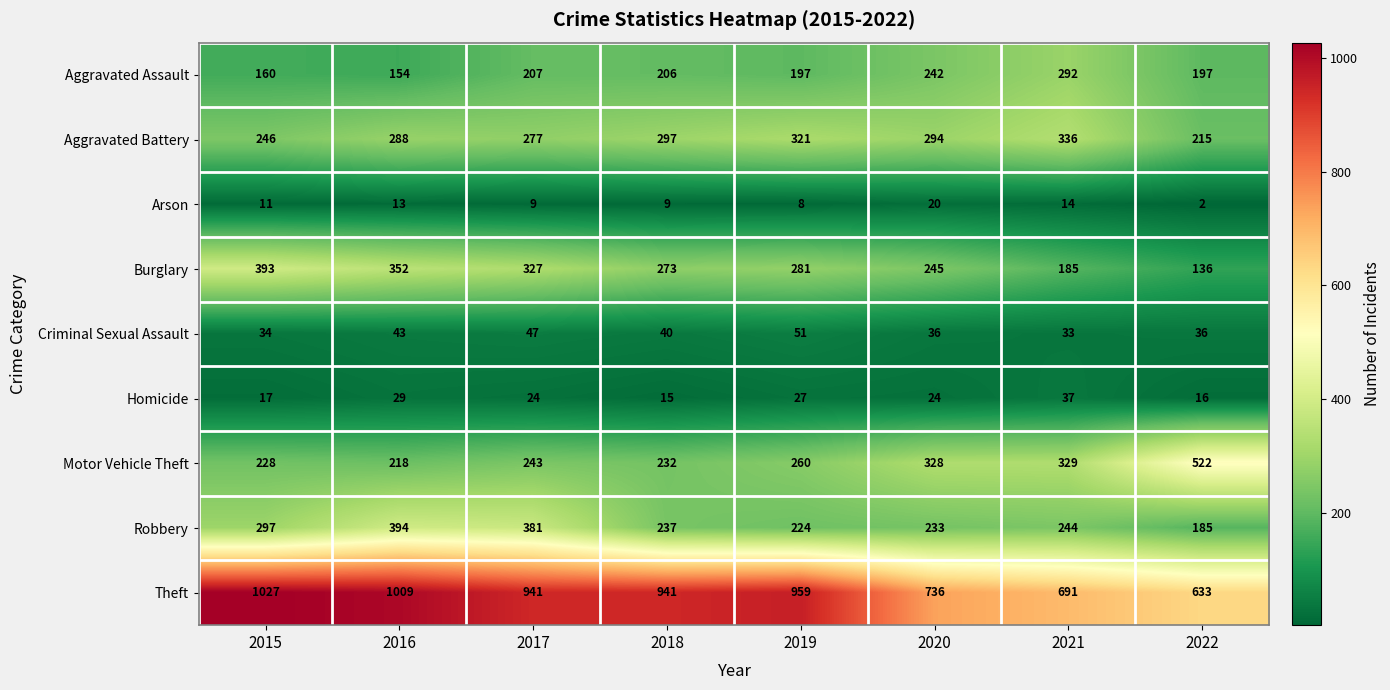

At which category does the chart reach its minimum across all series?

2022